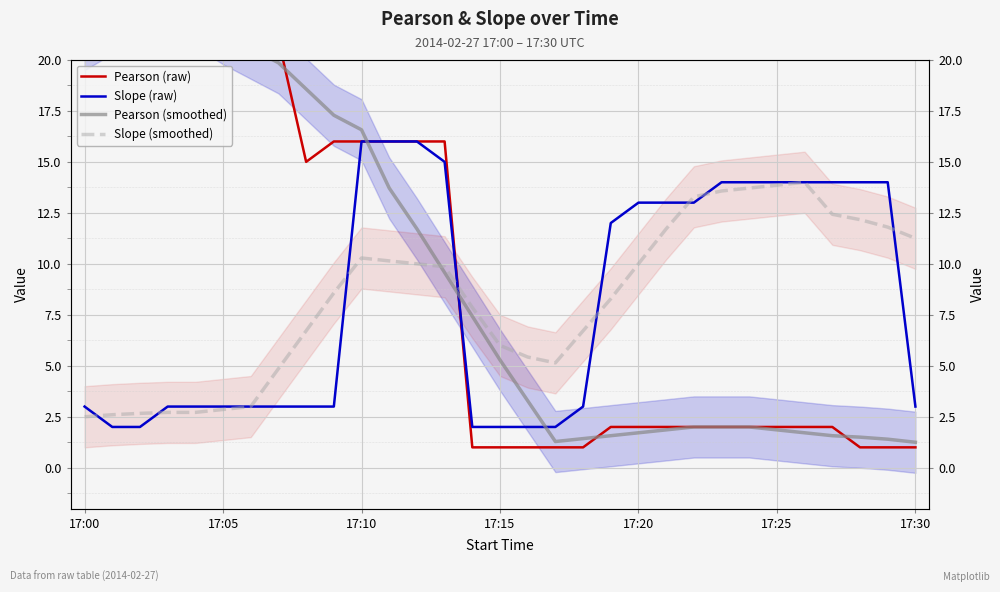

What position from the right is 11?

20